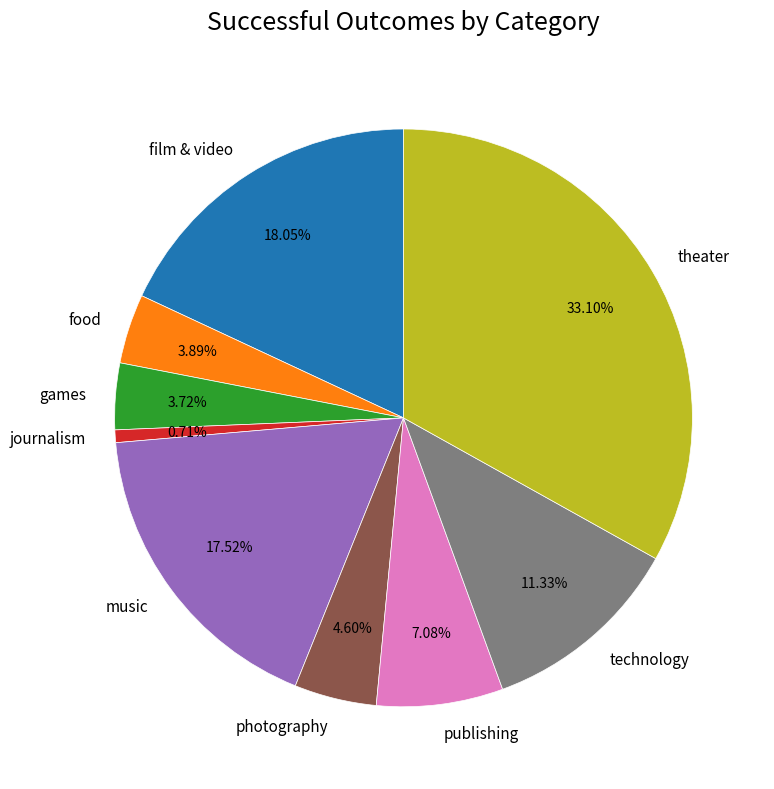

To the nearest percent, what is the combined percentage of games and photography?

8%